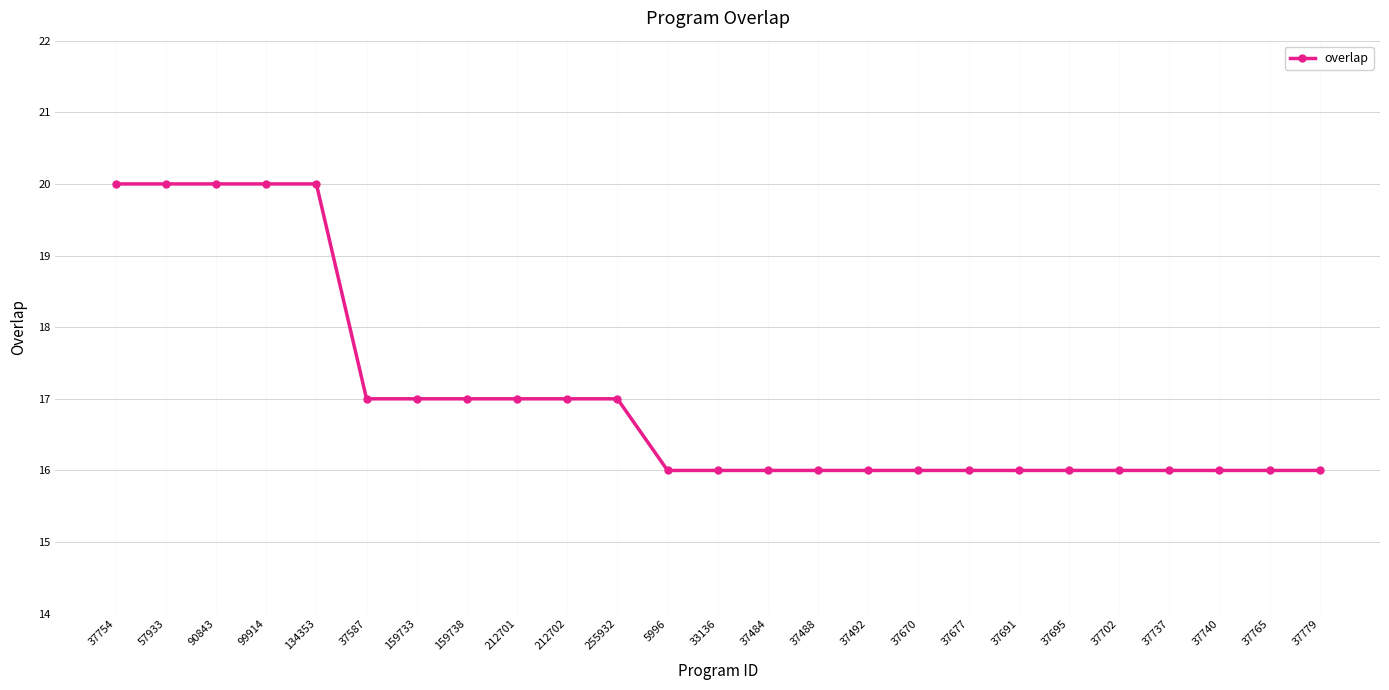

What is the label of the 25th point from the right?

37754